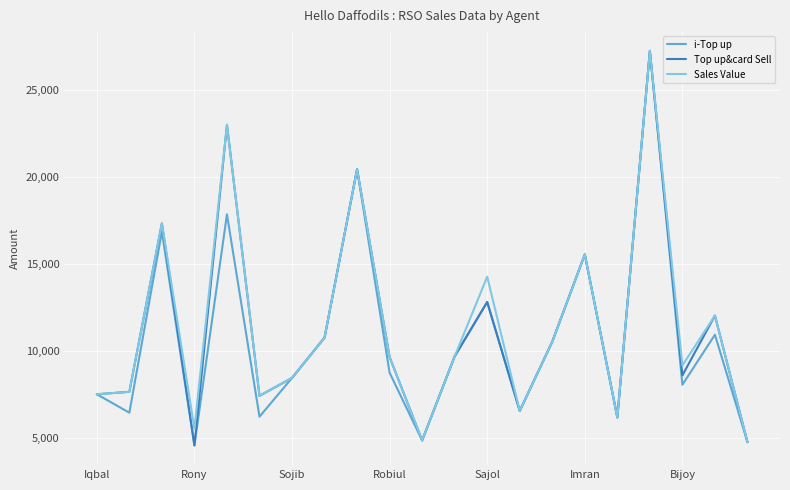

Does the chart have visible grid lines?

Yes